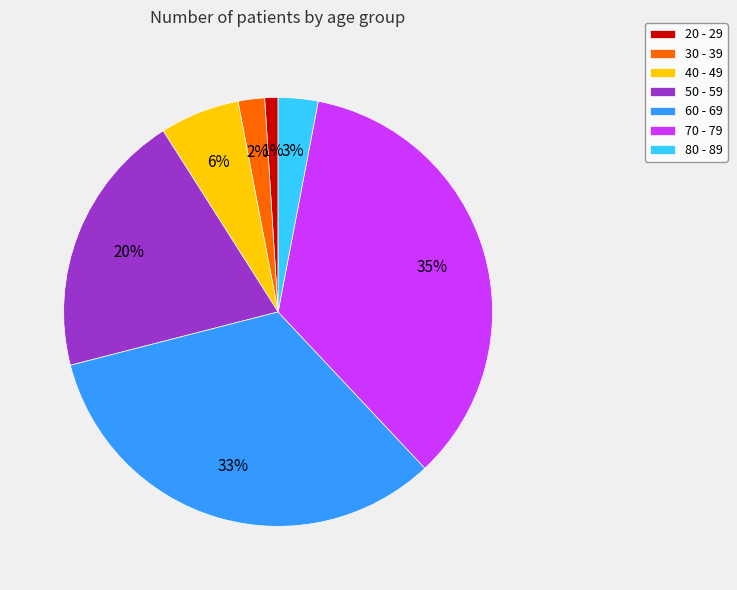

How many slices are in this pie chart?

7